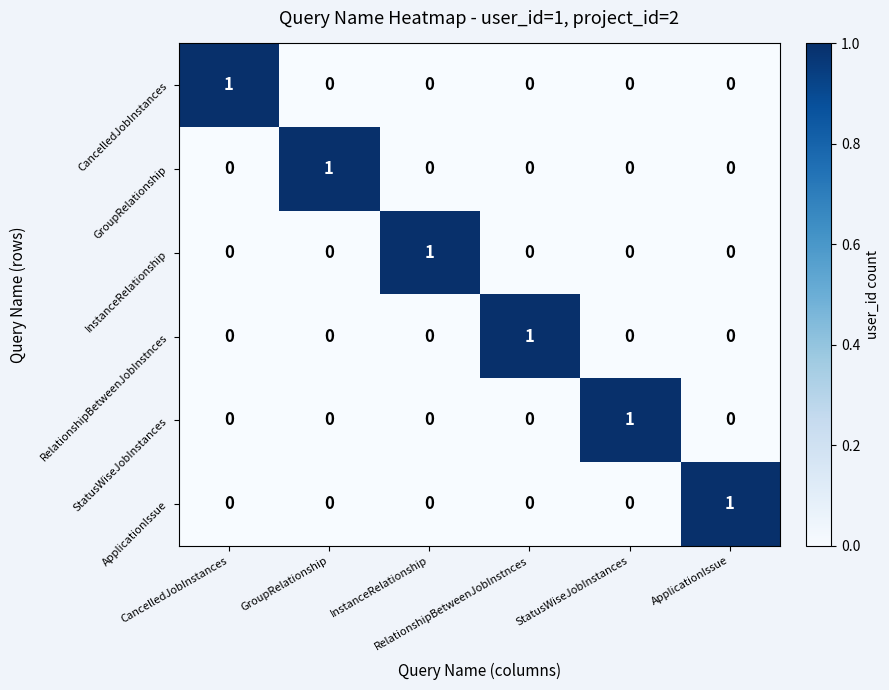

At how many categories does at least one series exceed 0?

6